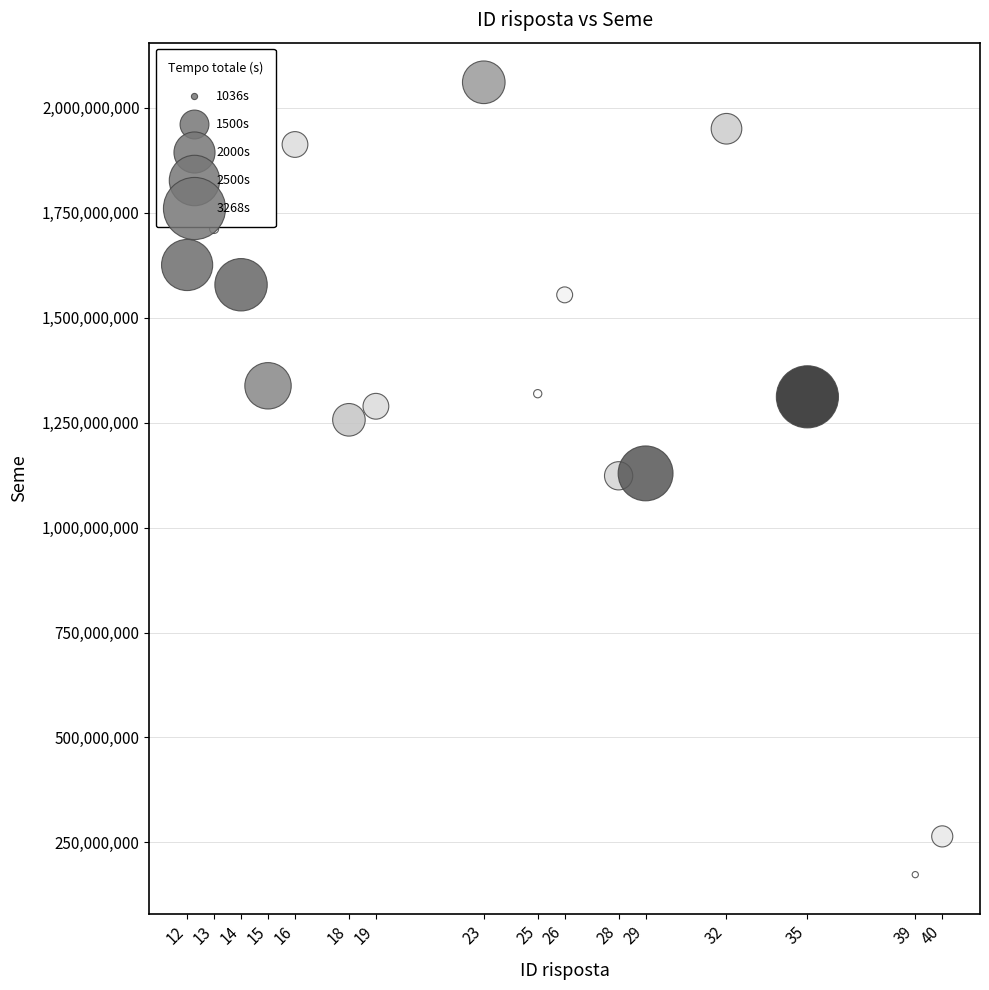

What is the range of Y values (max minus min)?

1888121804